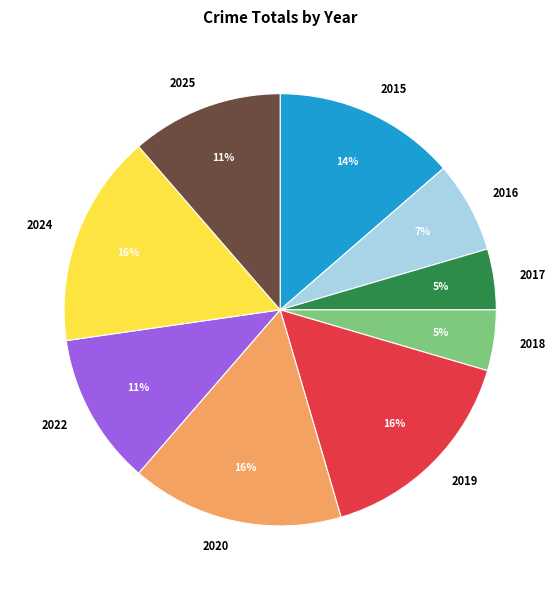

To the nearest percent, what percentage of the pie is 2015?

14%